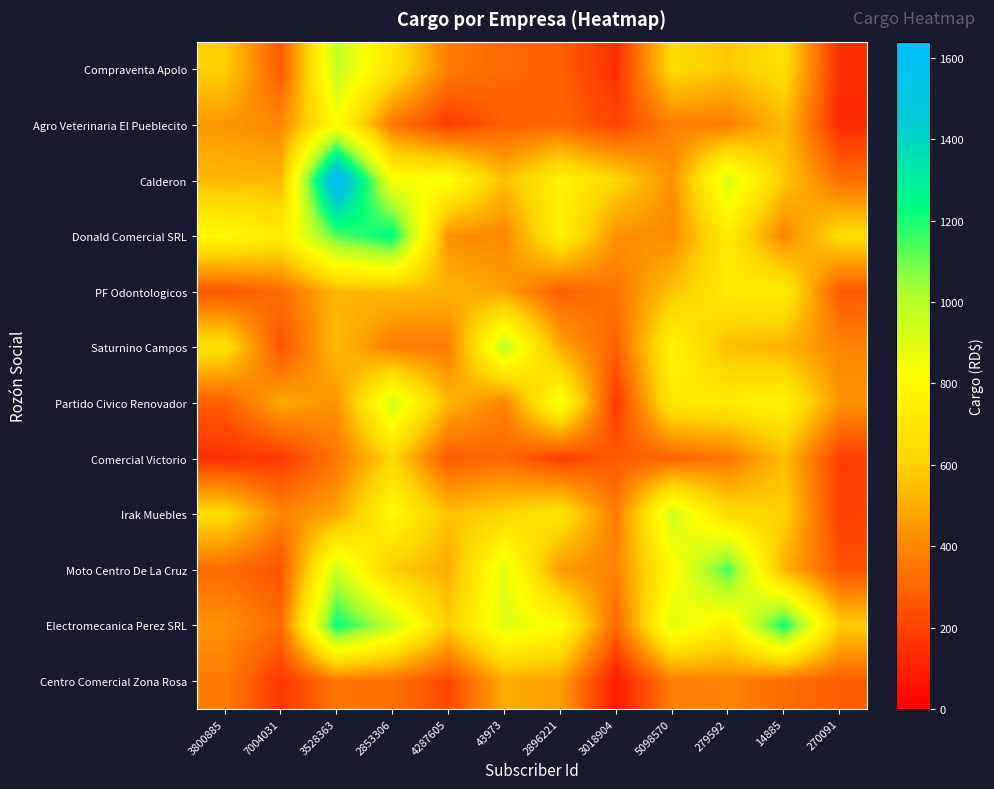

Reading left to right, extract all data points from this chart.

Compraventa Apolo: 3800885=600.0	7004031=262.4	3528363=974.9	2853306=683.8	4287605=369.1	43973=311.0	2896221=287.3	3018904=145.7	5098570=635.3	279592=578.1	14885=658.9	270091=137.4
Agro Veterinaria El Pueblecito: 3800885=441.0	7004031=400.0	3528363=815.5	2853306=352.6	4287605=188.2	43973=282.9	2896221=304.0	3018904=206.0	5098570=377.4	279592=367.9	14885=539.7	270091=130.5
Calderon: 3800885=532.3	7004031=530.2	3528363=1640.0	2853306=828.9	4287605=832.8	43973=549.9	2896221=760.7	3018904=626.0	5098570=424.6	279592=927.0	14885=574.9	270091=325.5
Donald Comercial SRL: 3800885=804.1	7004031=725.5	3528363=1134.4	2853306=1250.0	4287605=427.2	43973=399.8	2896221=749.6	3018904=428.7	5098570=410.5	279592=716.5	14885=395.7	270091=646.9
PF Odontologicos: 3800885=255.0	7004031=320.9	3528363=526.0	2853306=541.7	4287605=520.0	43973=471.0	2896221=283.5	3018904=348.3	5098570=562.3	279592=721.2	14885=727.3	270091=263.5
Saturnino Campos: 3800885=674.0	7004031=243.6	3528363=547.0	2853306=364.8	4287605=371.4	43973=980.0	2896221=490.5	3018904=289.3	5098570=769.3	279592=547.5	14885=514.9	270091=394.1
Partido Civico Renovador: 3800885=280.7	7004031=492.2	3528363=430.9	2853306=941.2	4287605=526.7	43973=385.7	2896221=860.0	3018904=171.4	5098570=714.3	279592=727.7	14885=766.2	270091=434.8
Comercial Victorio: 3800885=149.8	7004031=172.6	3528363=352.9	2853306=621.6	4287605=266.2	43973=311.6	2896221=191.0	3018904=270.0	5098570=296.8	279592=351.5	14885=548.9	270091=187.7
Irak Muebles: 3800885=645.1	7004031=393.7	3528363=481.4	2853306=800.7	4287605=556.0	43973=614.5	2896221=690.1	3018904=363.7	5098570=950.0	279592=644.3	14885=603.3	270091=193.9
Moto Centro De La Cruz: 3800885=319.1	7004031=247.1	3528363=951.2	2853306=586.3	4287605=505.3	43973=899.4	2896221=451.8	3018904=387.8	5098570=791.0	279592=1150.0	14885=517.7	270091=247.5
Electromecanica Perez SRL: 3800885=430.7	7004031=321.0	3528363=1225.8	2853306=968.5	4287605=591.0	43973=904.3	2896221=812.7	3018904=306.5	5098570=905.7	279592=738.3	14885=1218.0	270091=587.6
Centro Comercial Zona Rosa: 3800885=368.6	7004031=166.9	3528363=351.4	2853306=334.1	4287605=222.5	43973=498.2	2896221=465.4	3018904=83.6	5098570=373.0	279592=393.6	14885=324.5	270091=280.0